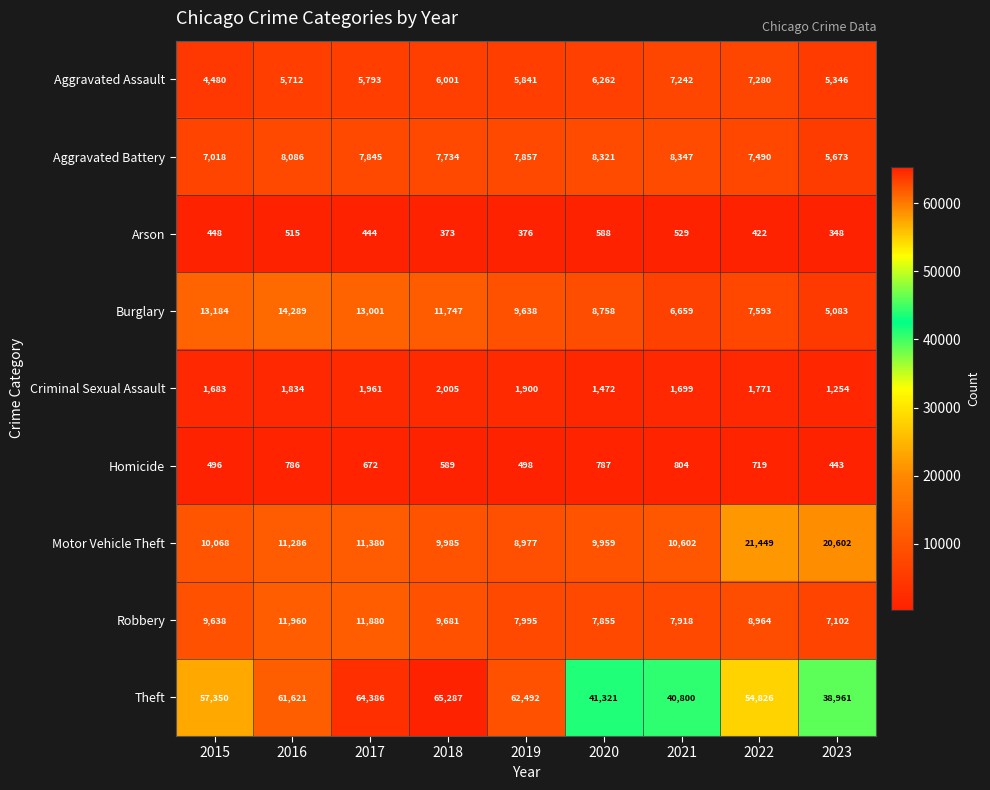

What value does the Theft series have at 2020, to the nearest 50?

41300